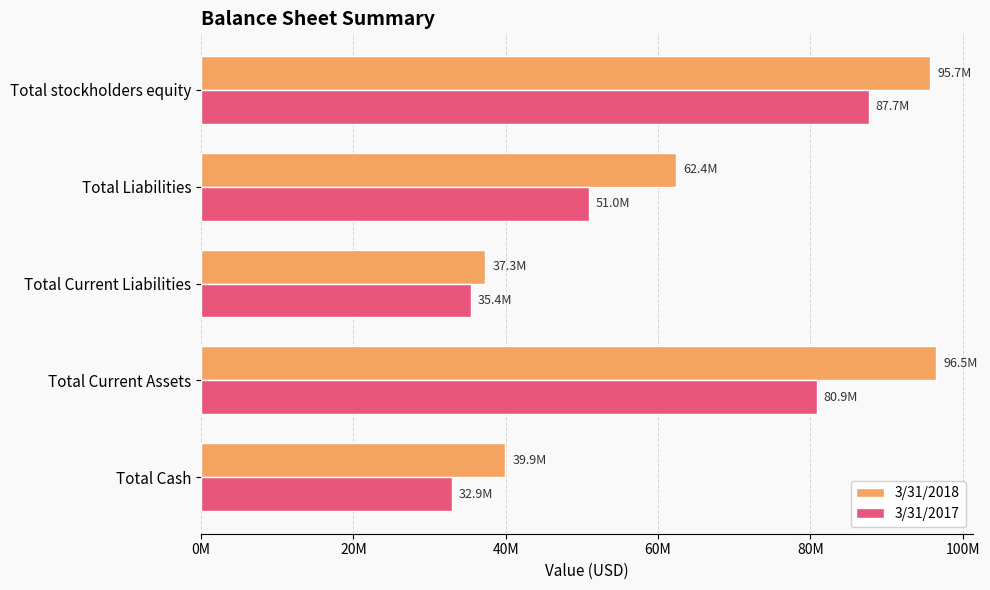

What are all the series names shown in the legend?

3/31/2018, 3/31/2017